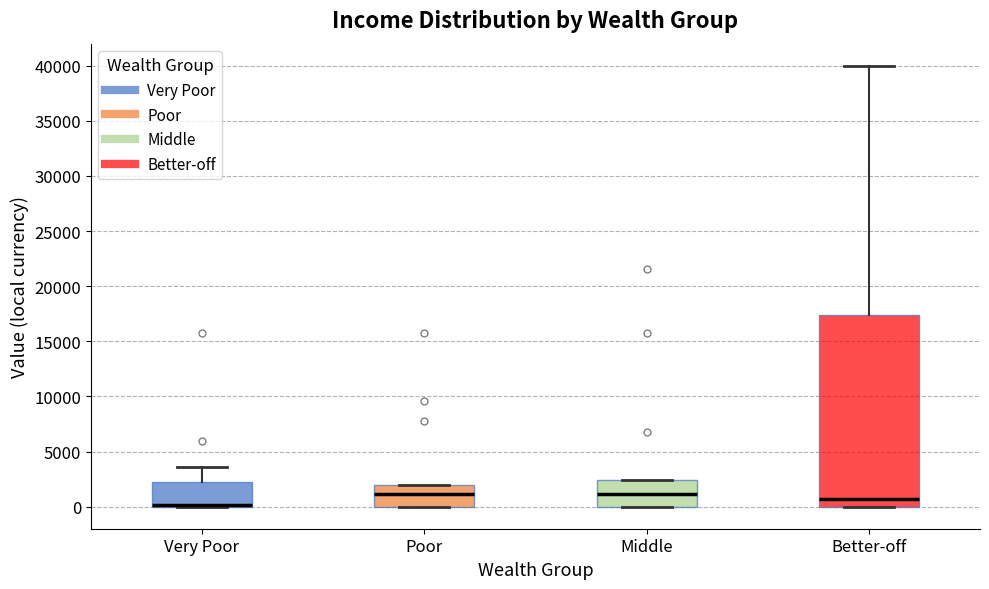

Reading left to right, read every box against the y-axis: the position of its median line, the range the box covers, and the ends of its whiskers. The values are not printed on the chart, so give them approximately, as read against the axis.

Very Poor: median 0 (drawn on the box's lower edge), box 0 to 2000, whiskers 0 to 3500
Poor: median 1000, box 0 to 2000, whiskers 0 to 2000
Middle: median 1000, box 0 to 2500, whiskers 0 to 2500
Better-off: median 500, box 0 to 17500, whiskers 0 to 40000